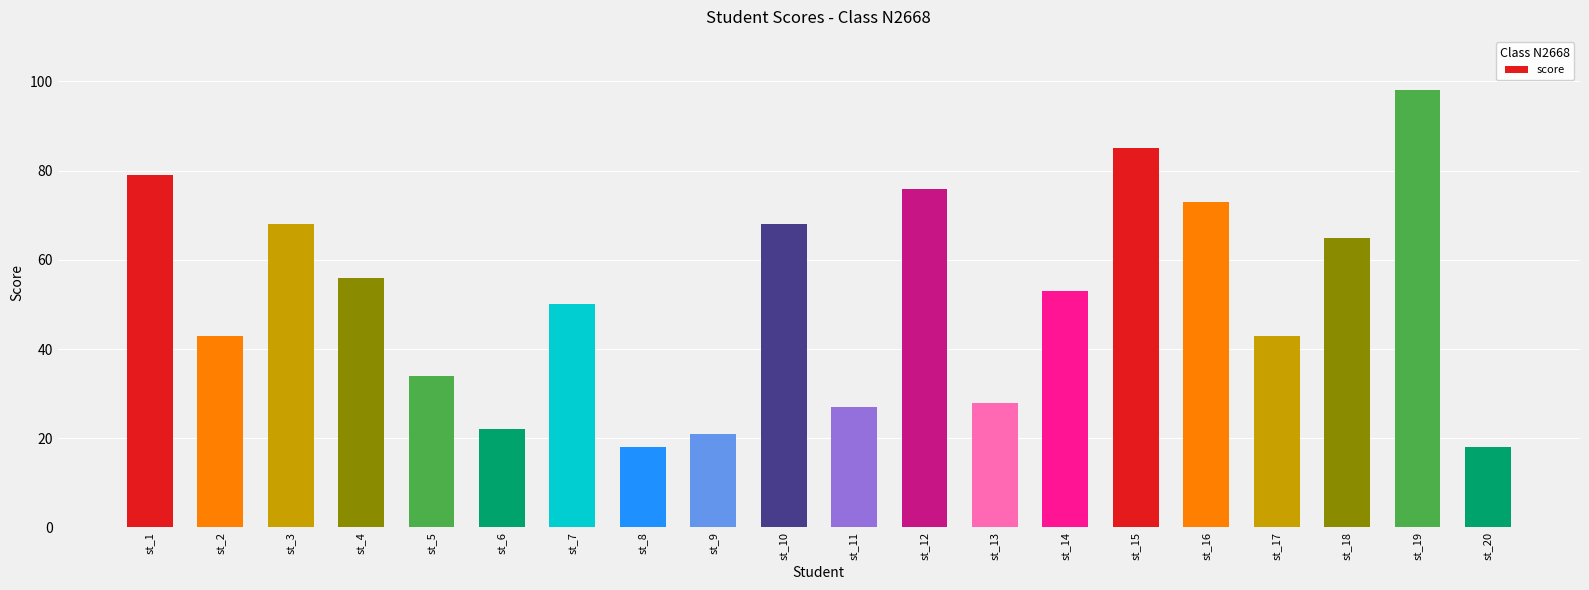

Is it true that the value at st_10 is 31?

False